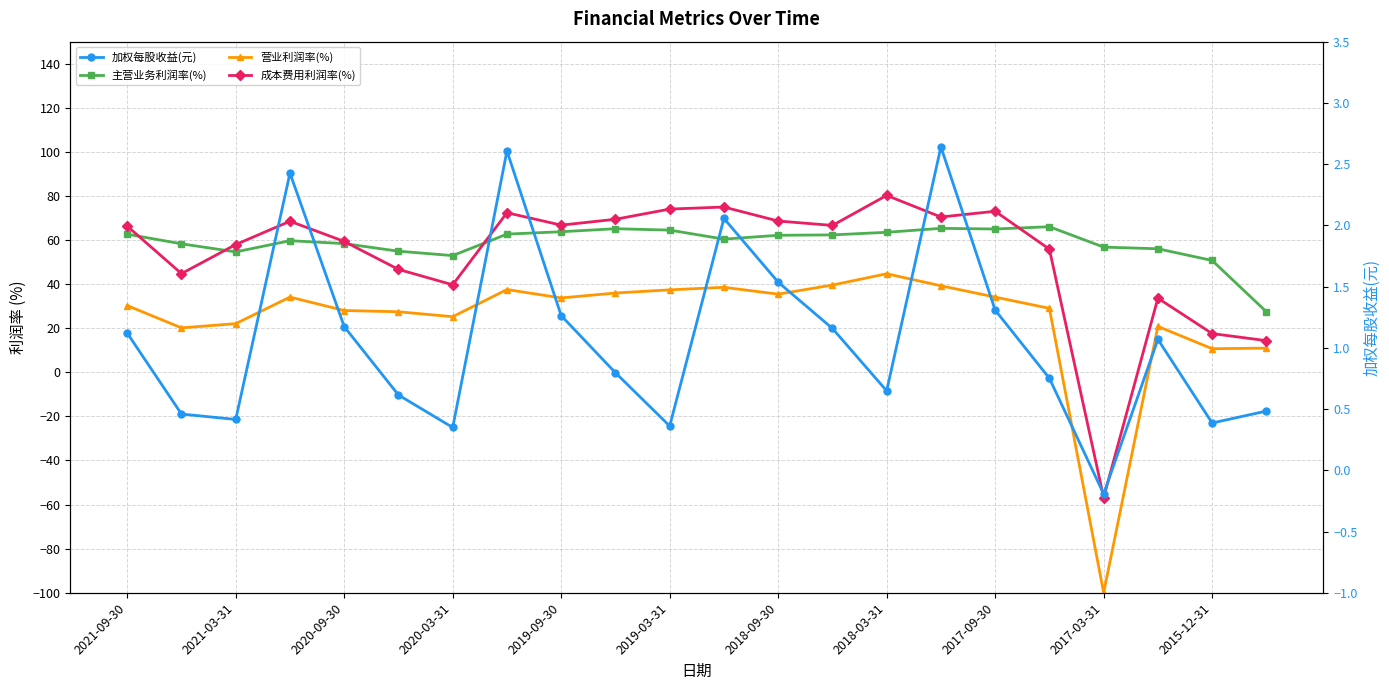

What value does the 成本费用利润率(%) series have at 2018-03-31?

80.3